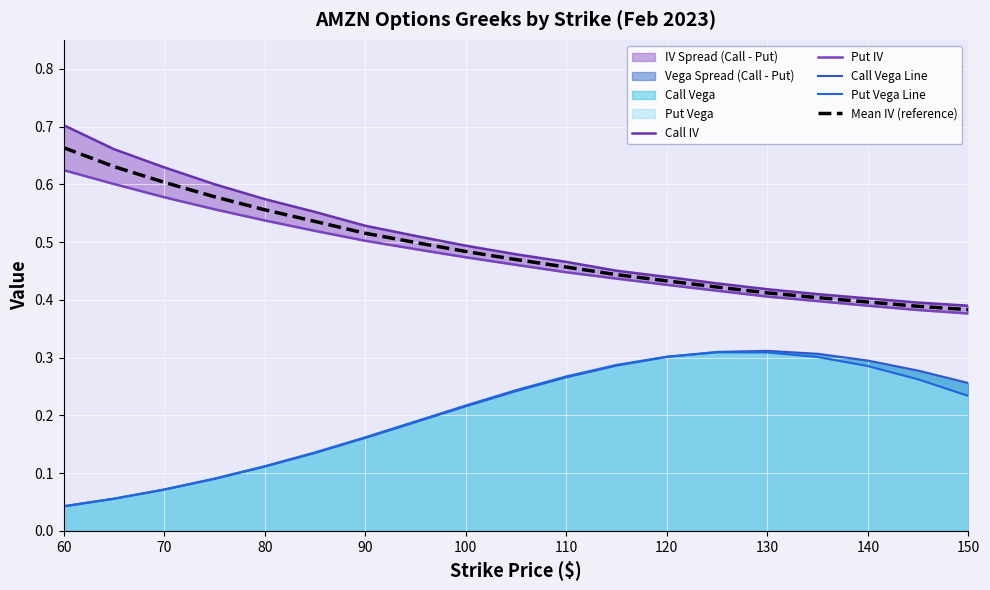

True or false: Mean IV (reference) has a value of 0.2 at 100.

False